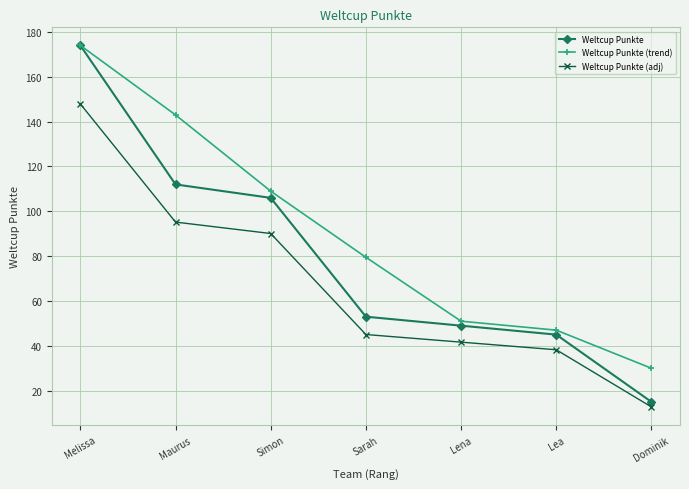

Which series has the widest spread of values?

Weltcup Punkte